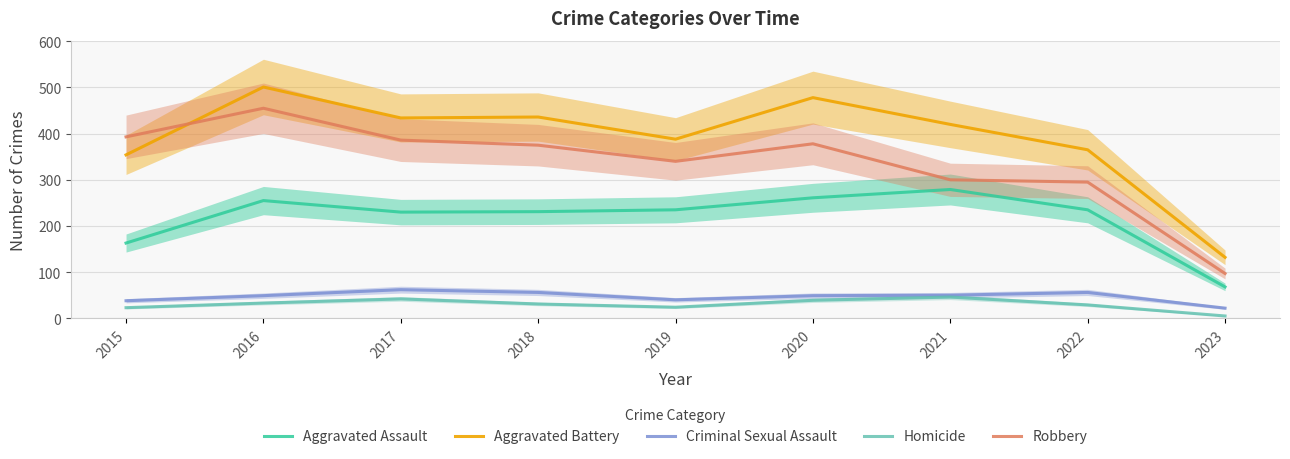

What is the lowest value of the Aggravated Battery series?

132